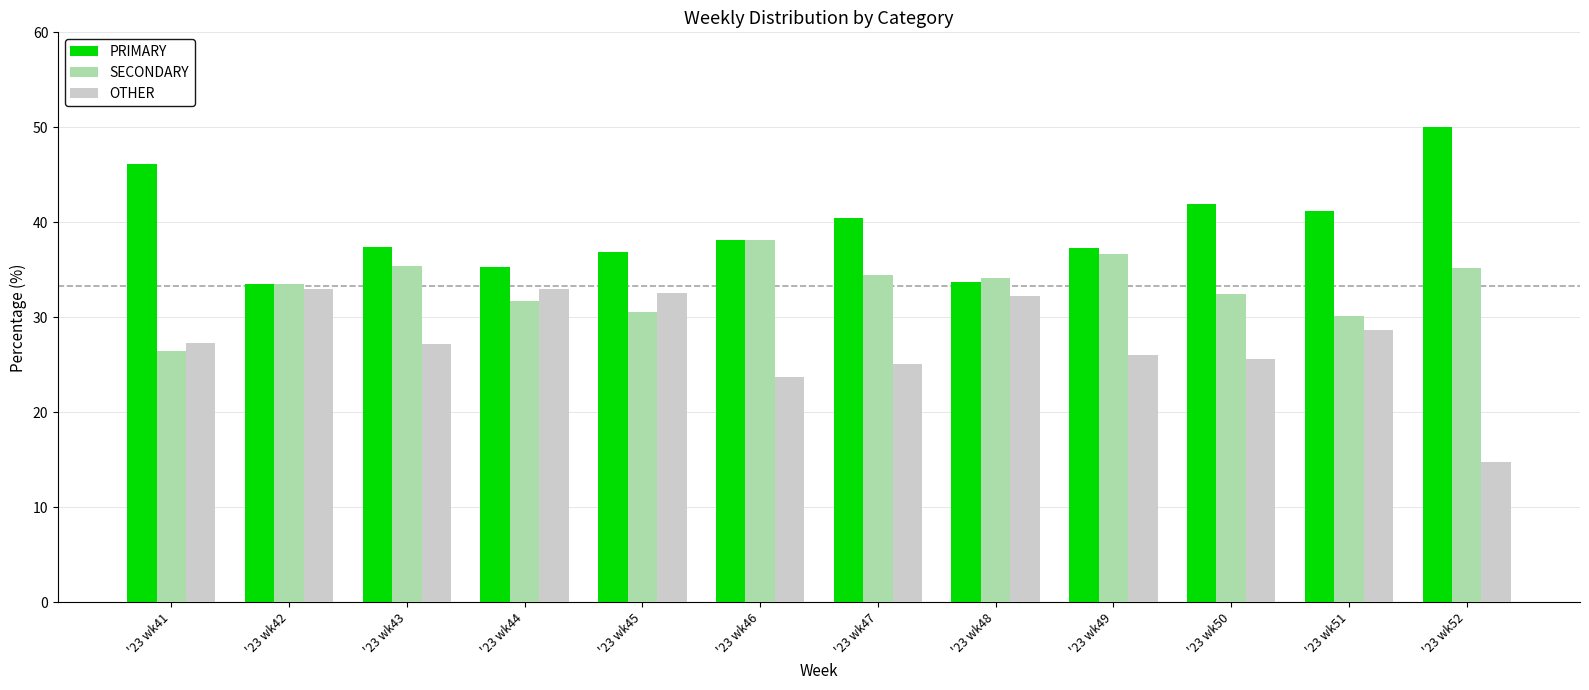

List the series in order of their overall mean, lowest first.

OTHER, SECONDARY, PRIMARY